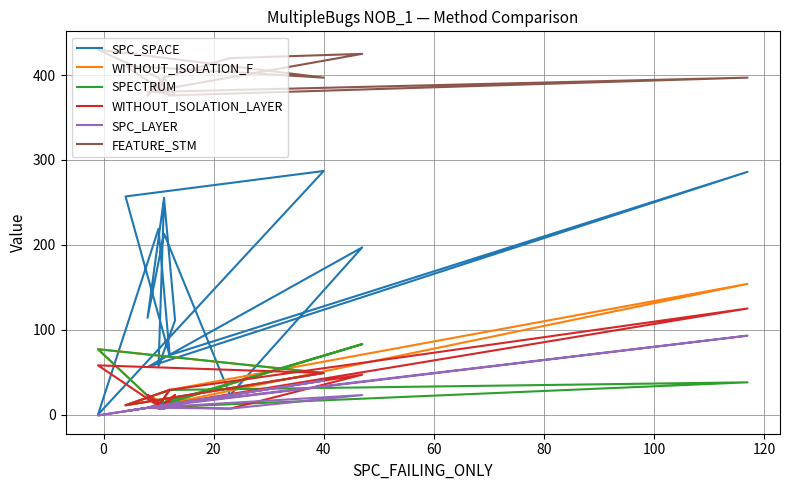

List the series in order of their peak value, highest first.

FEATURE_STM, SPC_SPACE, WITHOUT_ISOLATION_F, WITHOUT_ISOLATION_LAYER, SPC_LAYER, SPECTRUM